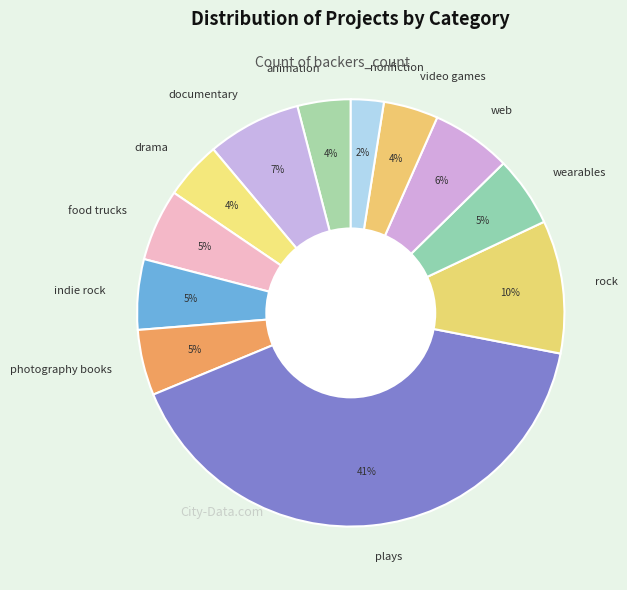

How many segments does this pie chart have?

12